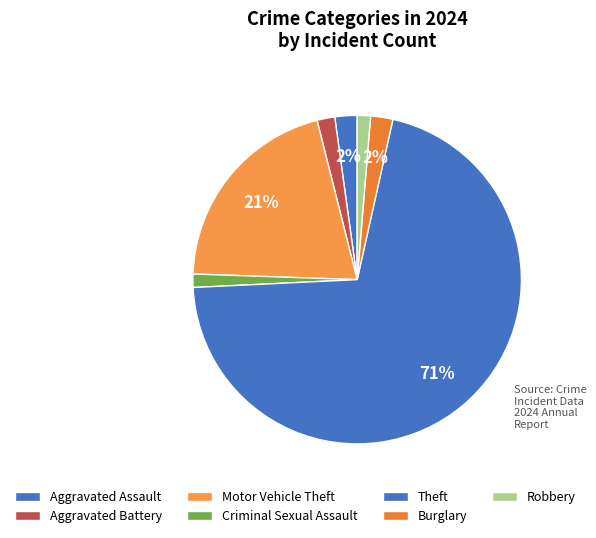

How many slices are in this pie chart?

7